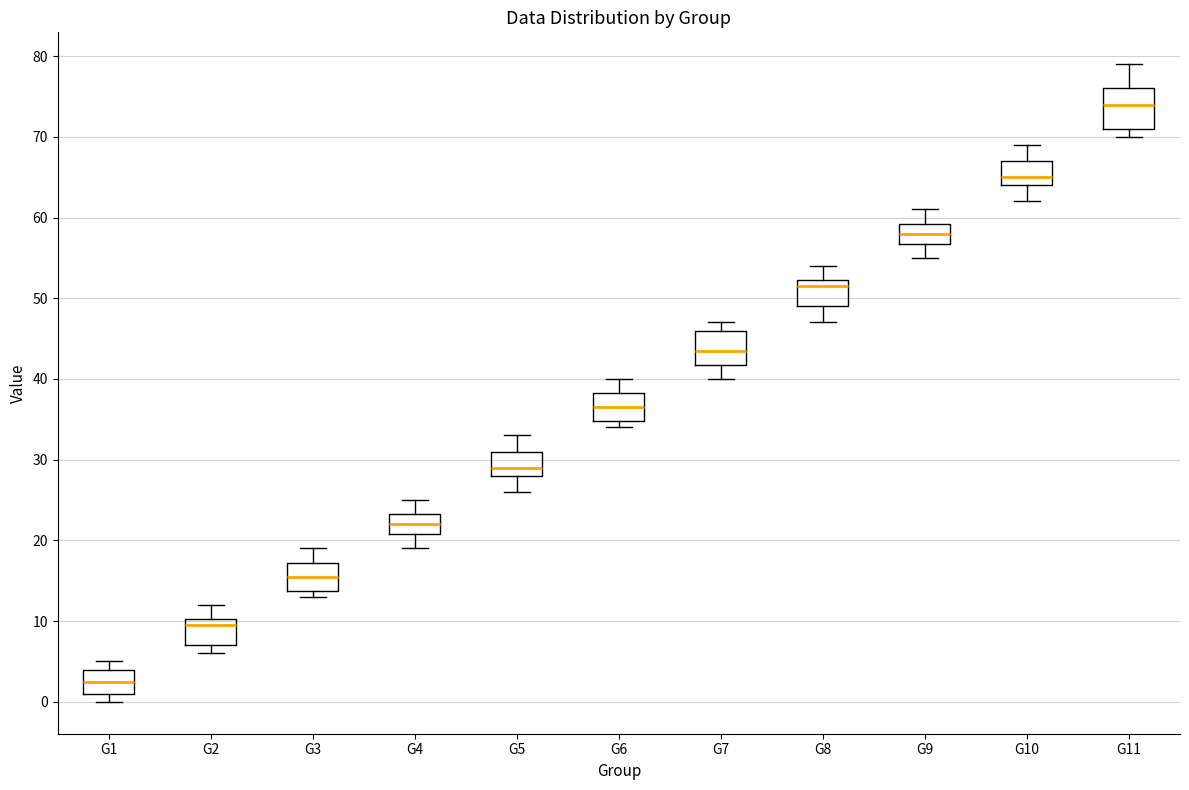

Reading left to right, read every box against the y-axis: the position of its median line, the range the box covers, and the ends of its whiskers. The values are not printed on the chart, so give them approximately, as read against the axis.

G1: median 3, box 1 to 4, whiskers 0 to 5
G2: median 10 (just below the box's upper edge), box 7 to 10, whiskers 6 to 12
G3: median 16, box 14 to 17, whiskers 13 to 19
G4: median 22, box 21 to 23, whiskers 19 to 25
G5: median 29, box 28 to 31, whiskers 26 to 33
G6: median 37, box 35 to 38, whiskers 34 to 40
G7: median 44, box 42 to 46, whiskers 40 to 47
G8: median 52 (just below the box's upper edge), box 49 to 52, whiskers 47 to 54
G9: median 58, box 57 to 59, whiskers 55 to 61
G10: median 65, box 64 to 67, whiskers 62 to 69
G11: median 74, box 71 to 76, whiskers 70 to 79